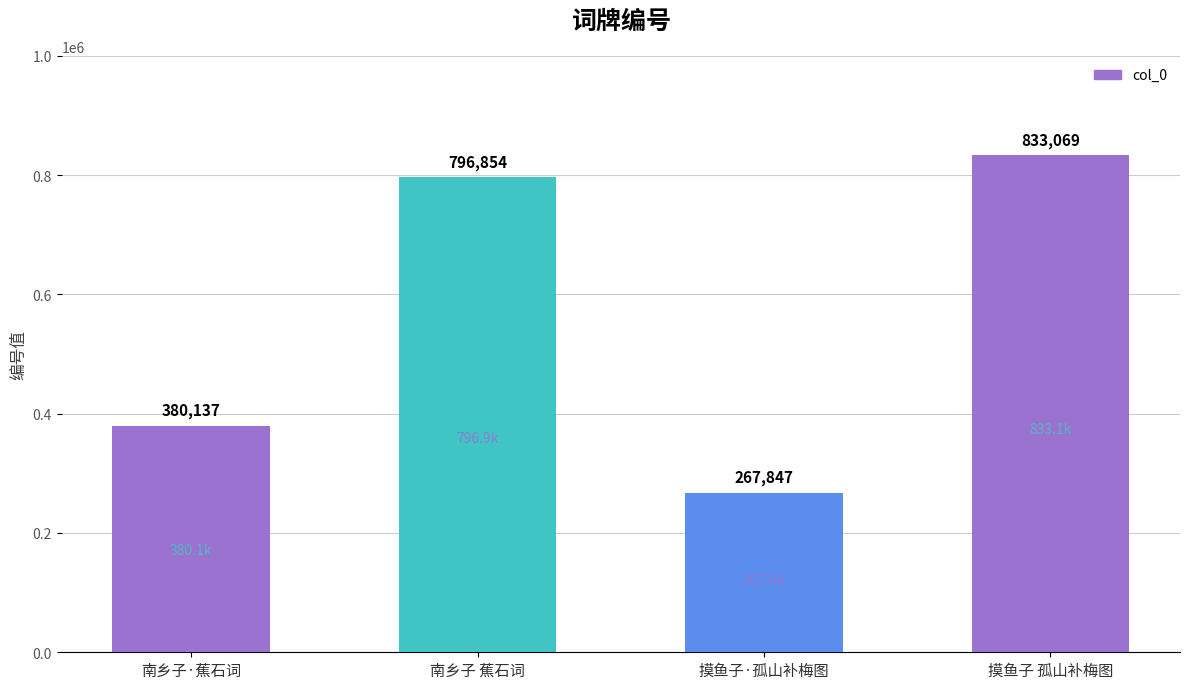

Which has a higher value, 摸鱼子·孤山补梅图 or 南乡子·蕉石词?

南乡子·蕉石词